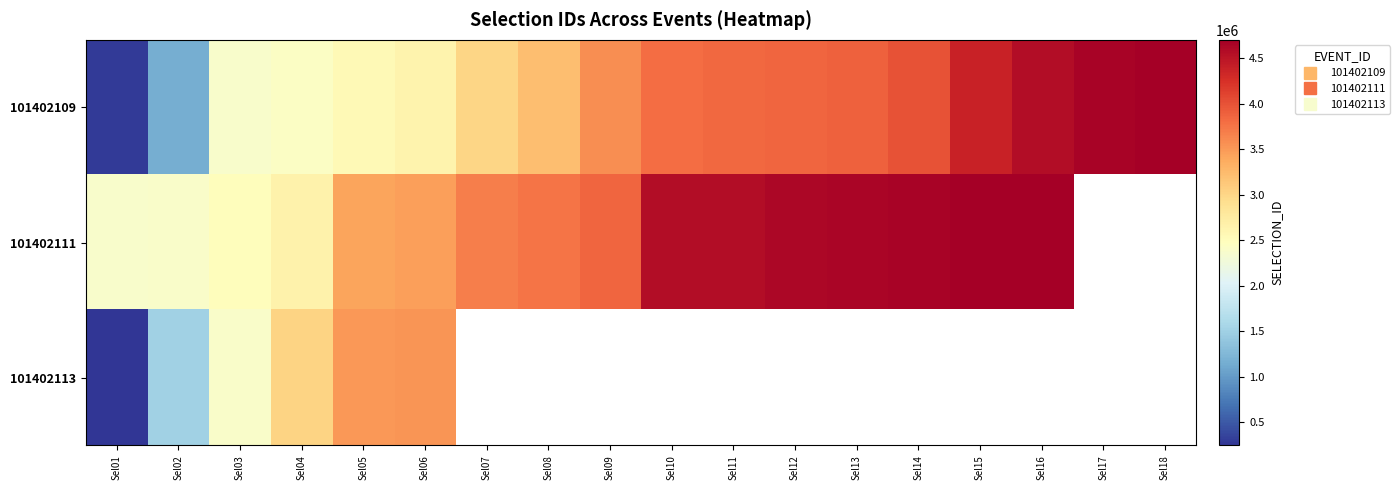

Which label corresponds to the largest value in the chart?

Sel16